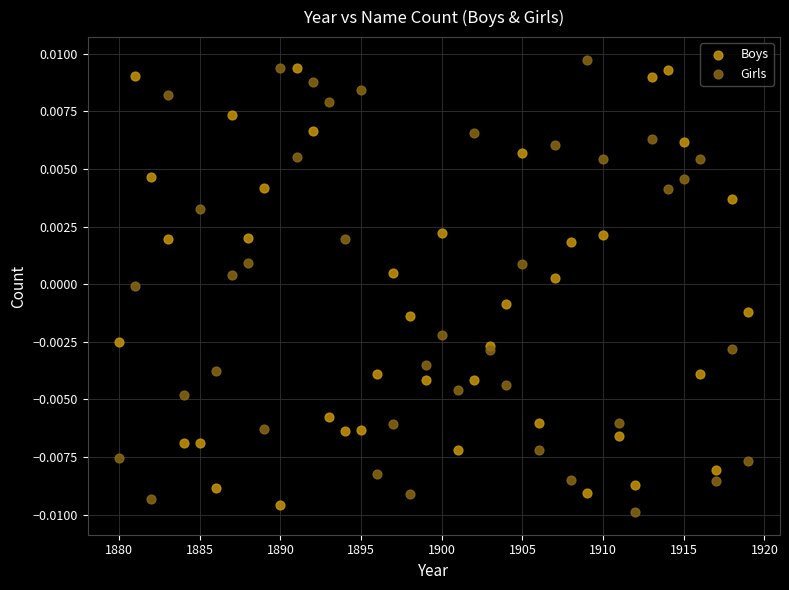

What is the X range (max minus min) for the scatter plot?

39.0